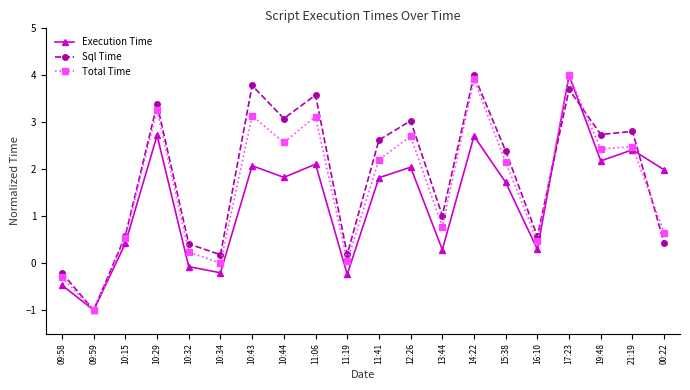

Which series has the largest total across all categories?

Sql Time